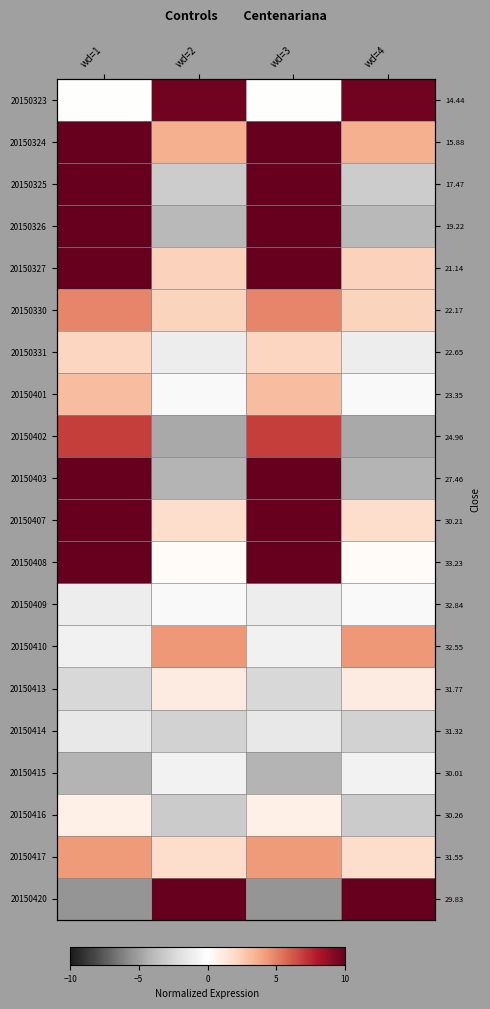

True or false: 20150413 has a value of -2.4 at wd=3.

True